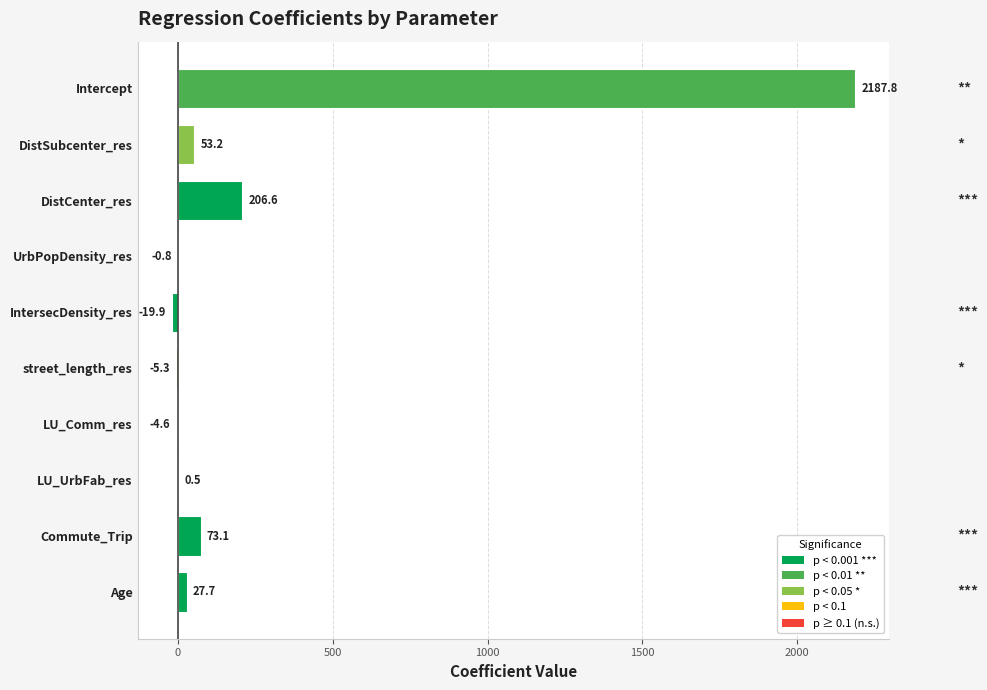

True or false: the data shows 71.5 at DistCenter_res.

False